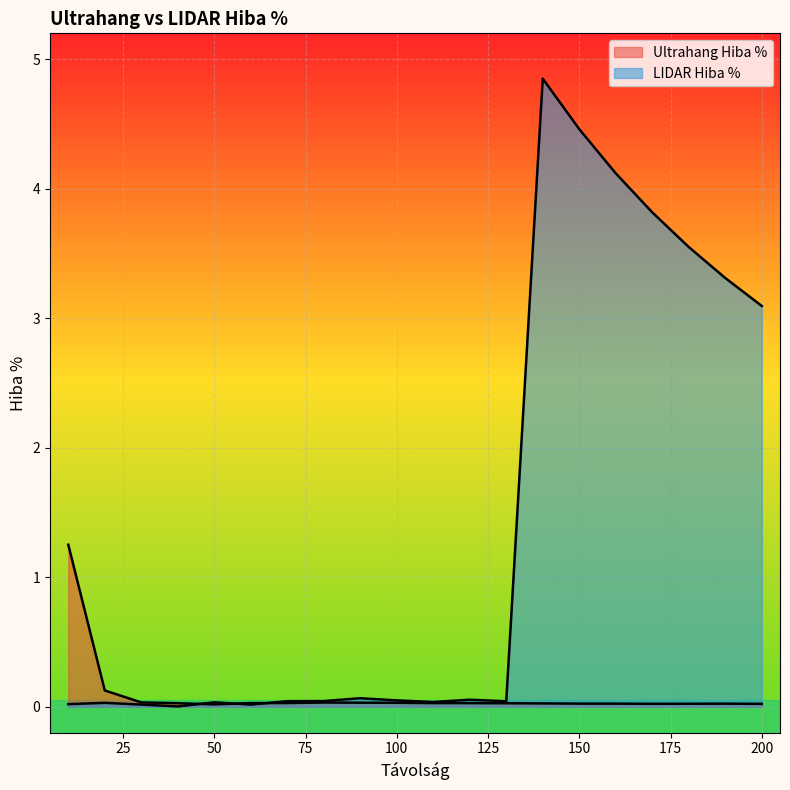

Count the number of data series in this chart.

2